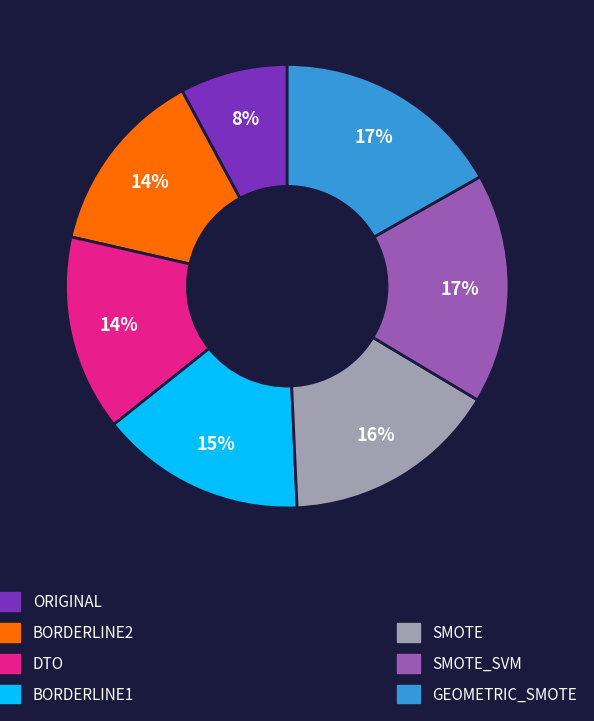

How many slices are in this pie chart?

7